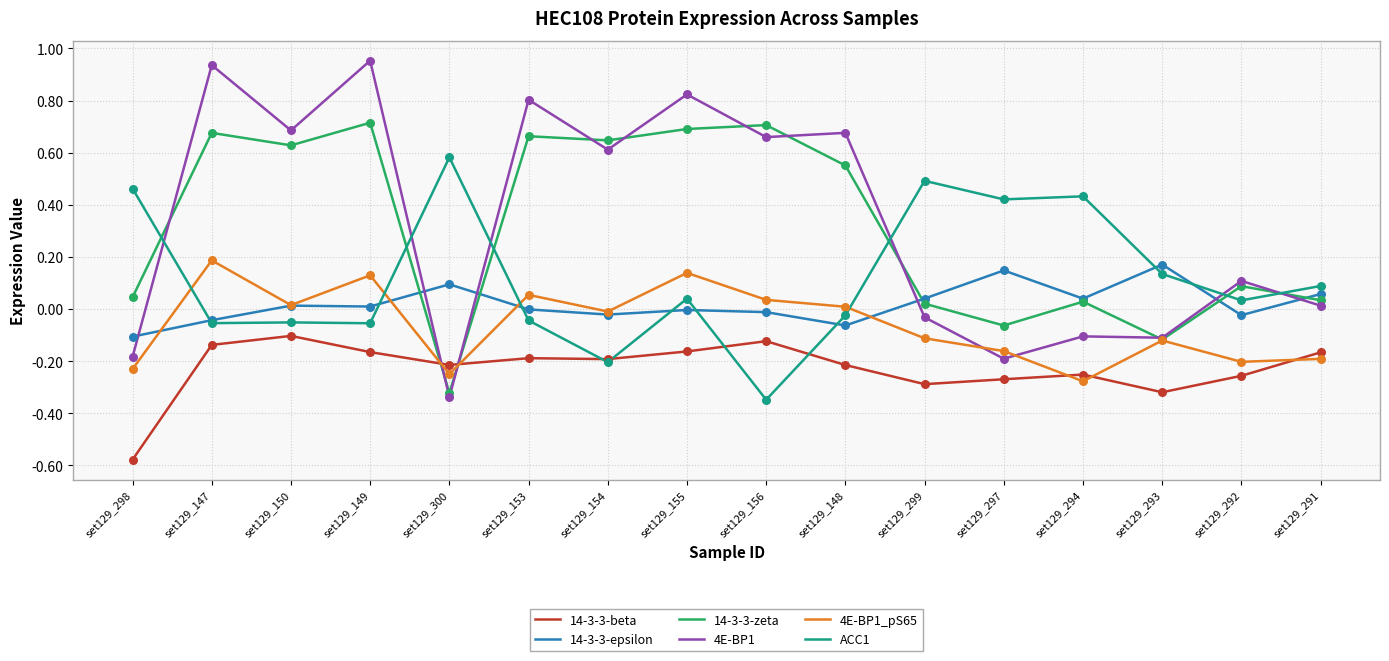

Which series has the widest spread of values?

4E-BP1